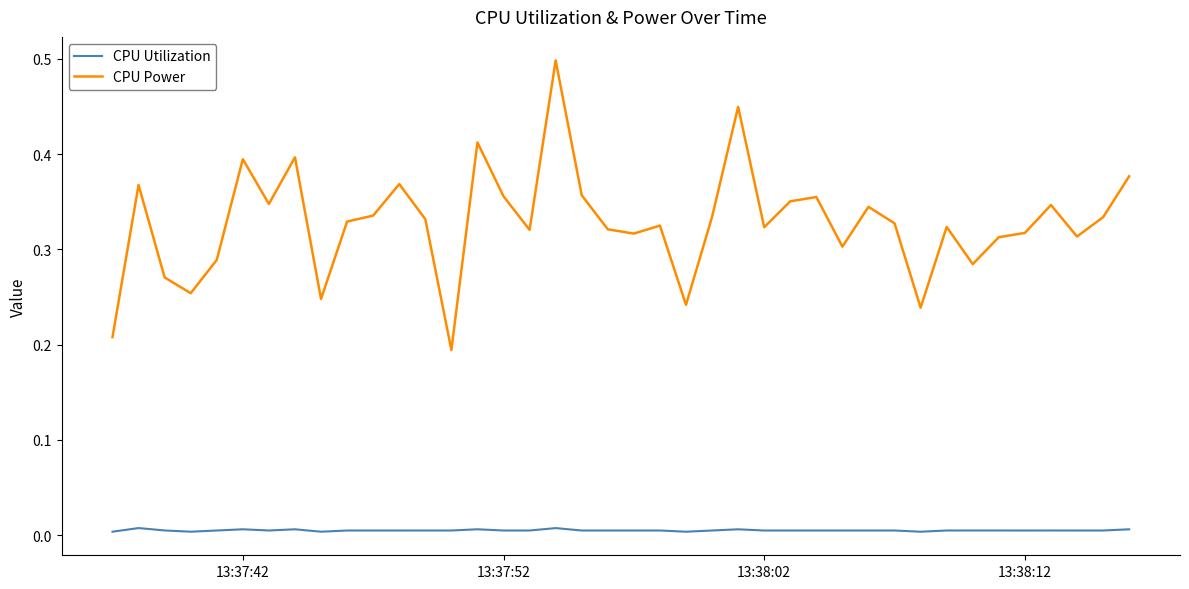

True or false: CPU Power and CPU Utilization cross at least once.

False